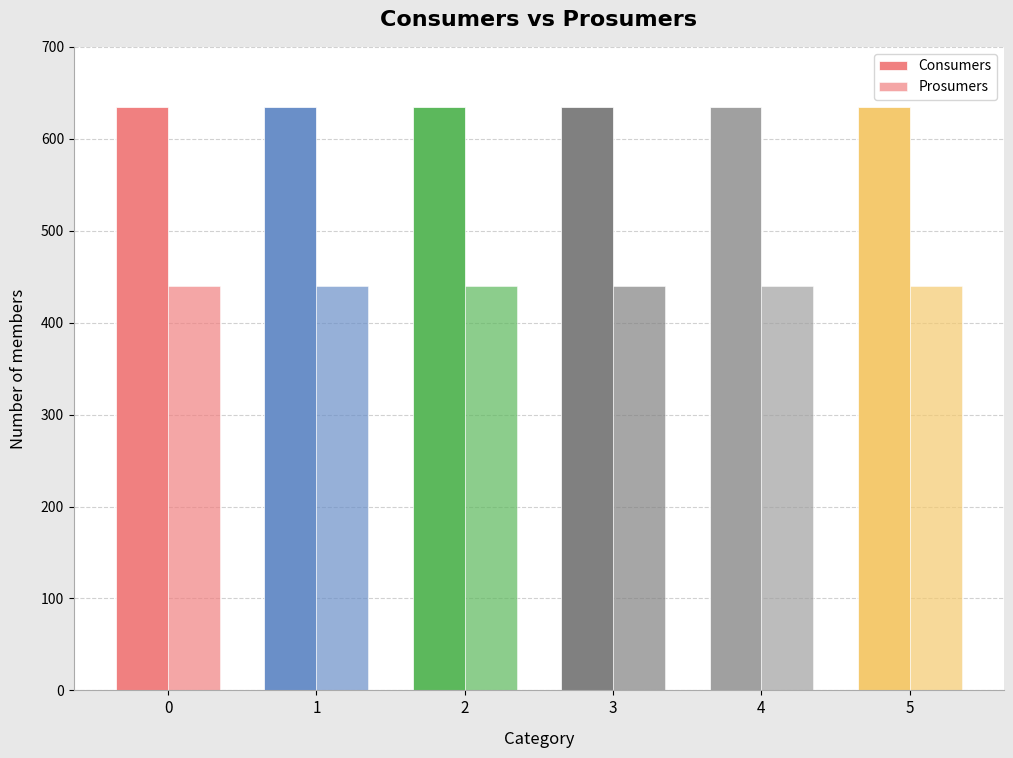

List the series in order of their peak value, lowest first.

Prosumers, Consumers